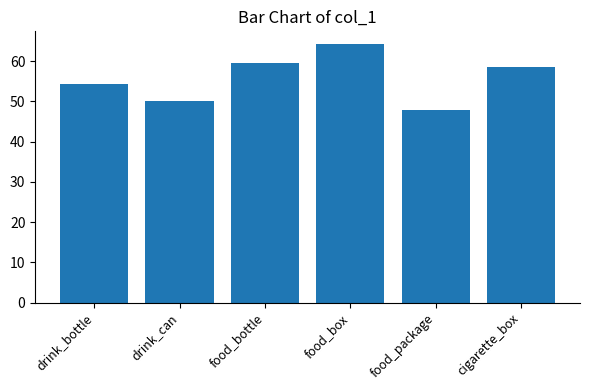

The value at drink_can is 75.4. True or false?

False